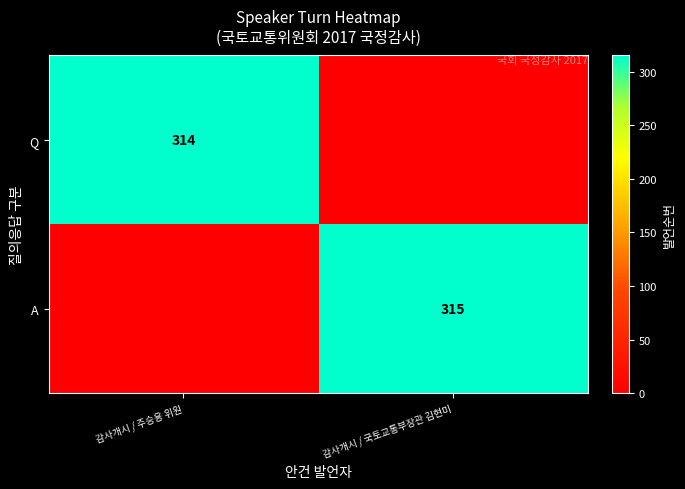

Which has a higher value, 감사개시 / 국토교통부장관 김현미 or 감사개시 / 주승용 위원?

감사개시 / 주승용 위원